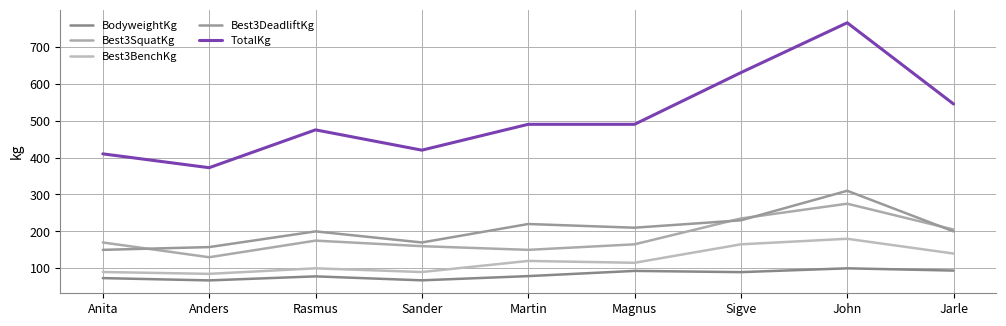

The Best3DeadliftKg series shows 200.0 at Jarle. True or false?

True